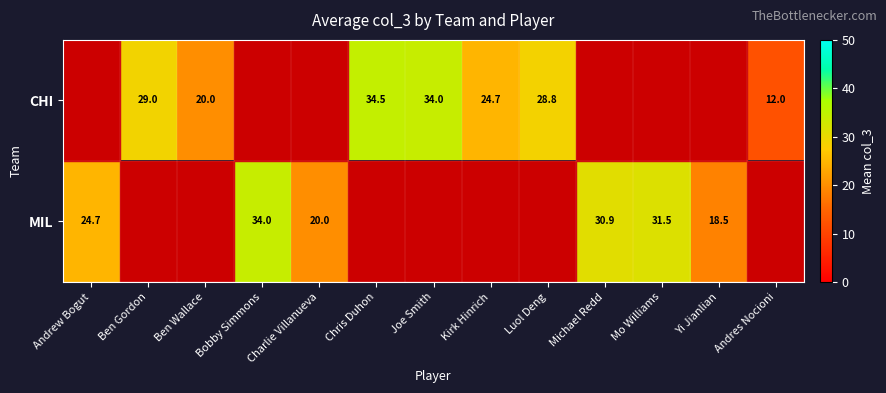

Is the value of CHI at Ben Wallace greater than the value of MIL at Yi Jianlian?

Yes